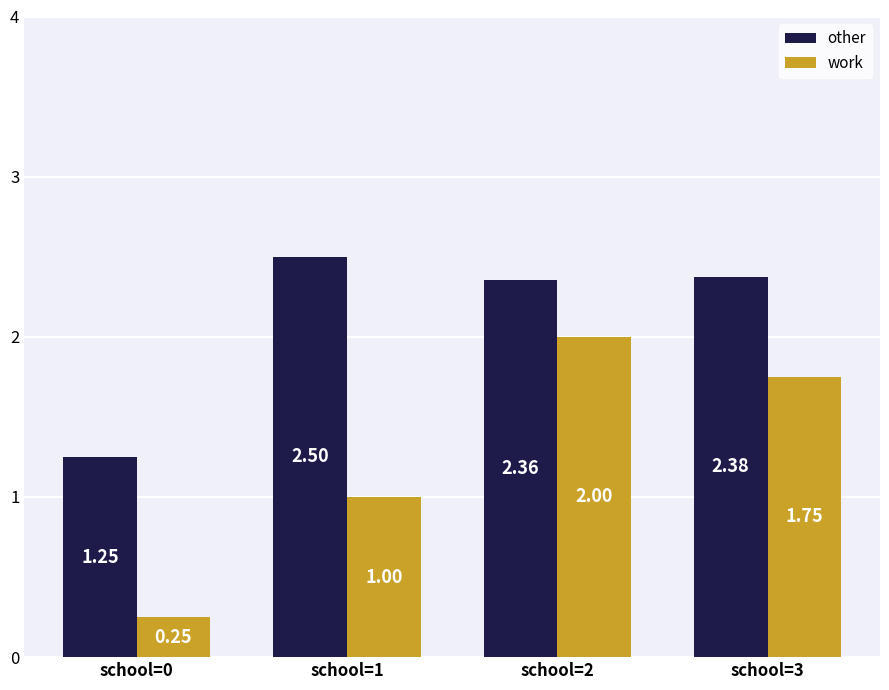

Which category has the lowest value in the work series?

school=0